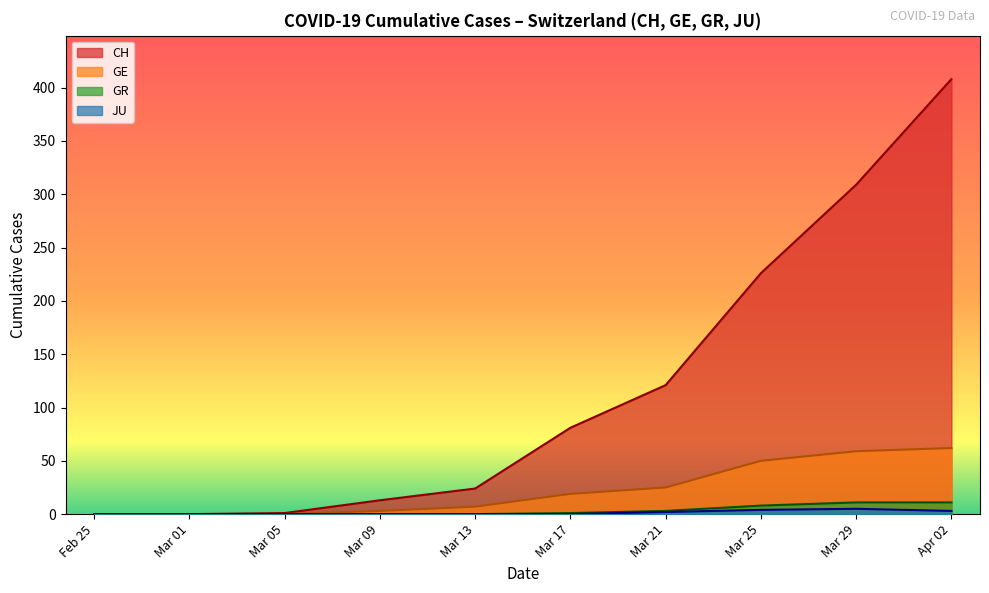

Which series changed the most between 2020-03-09 and 2020-04-18?

CH